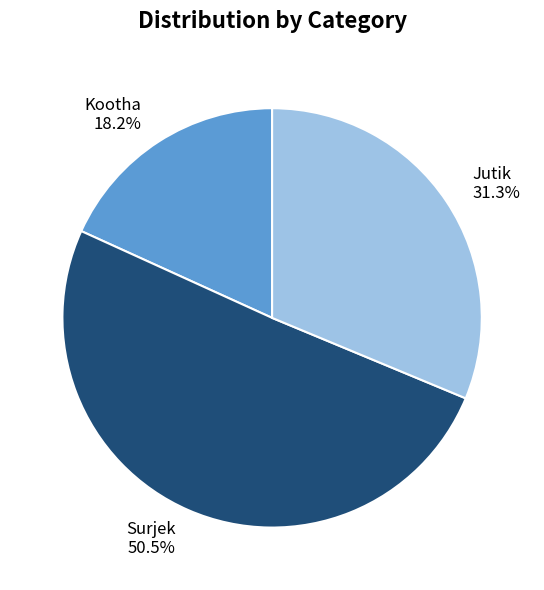

To the nearest percent, what is the average slice percentage?

33%